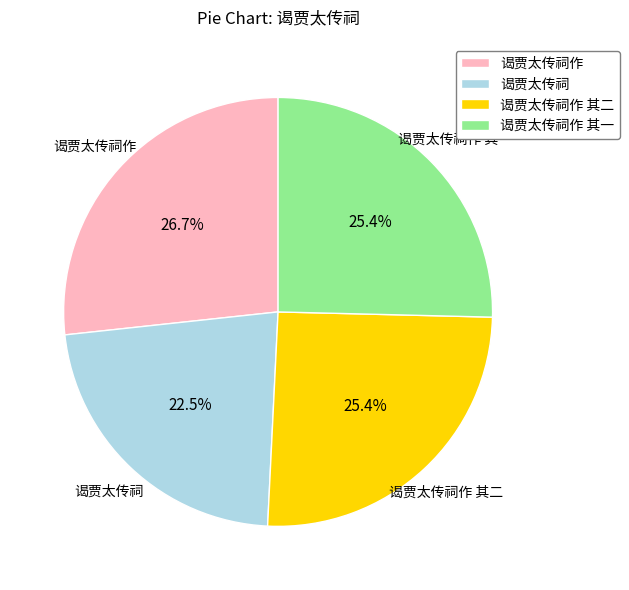

How much of the chart is everything except 谒贾太传祠?

77.5%